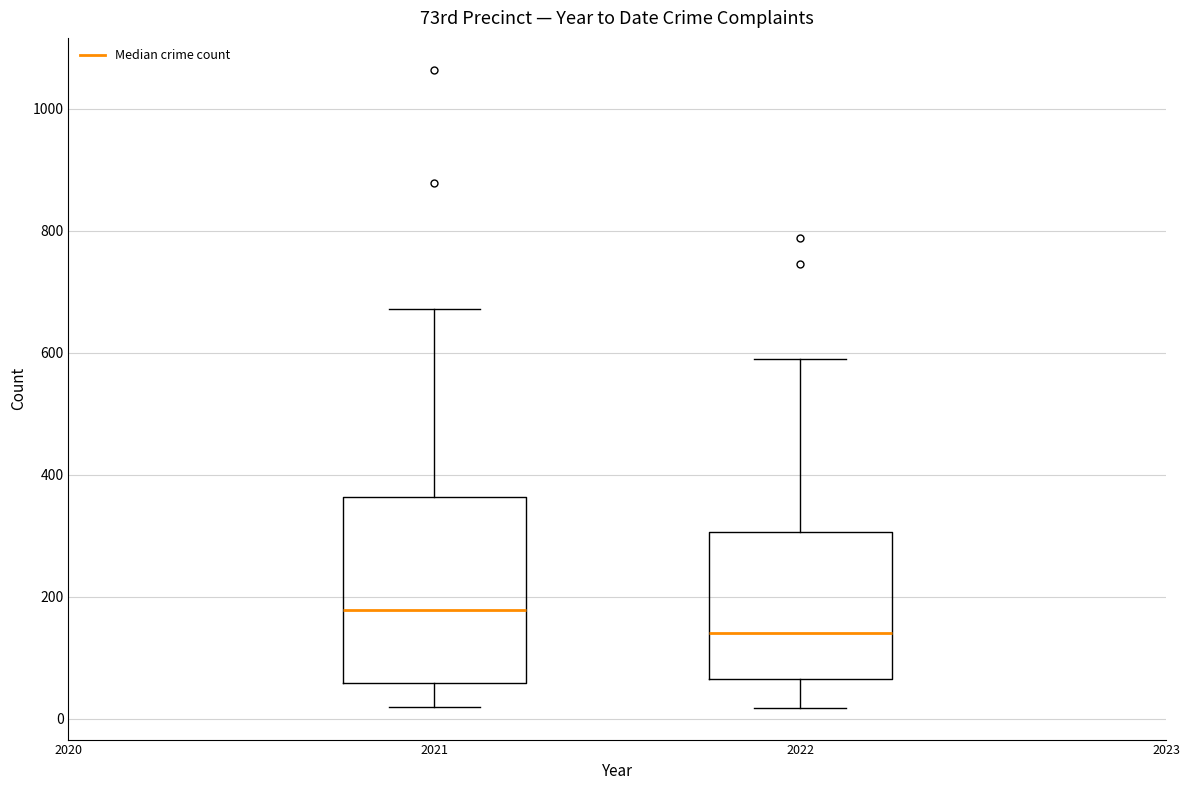

Comparing the boxes themselves (not the whiskers), which one is the tallest?

2021